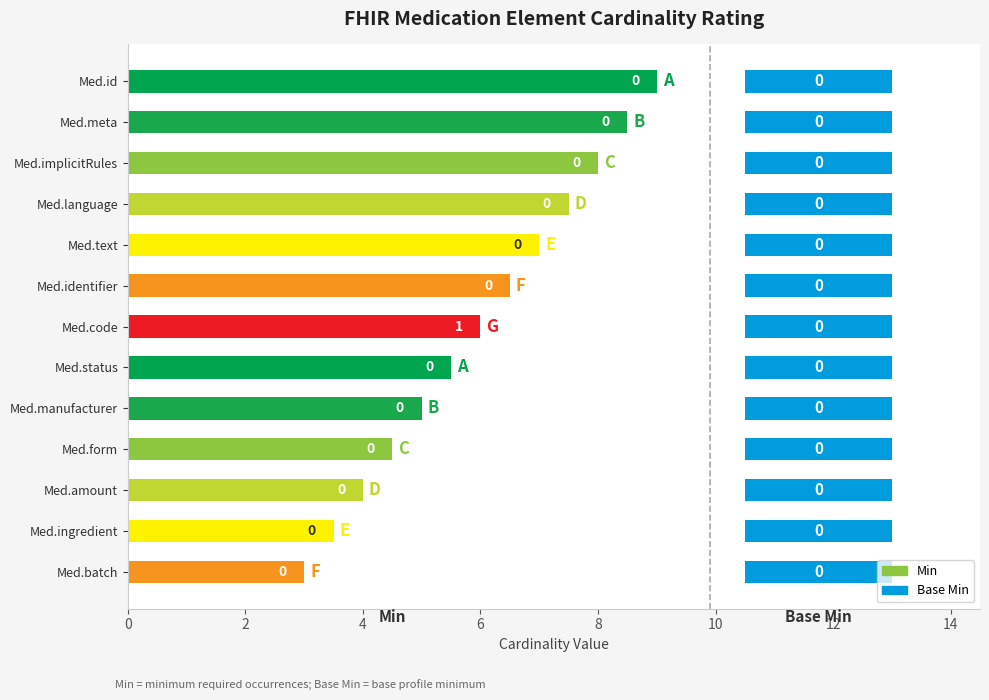

How many groups of bars are there?

13